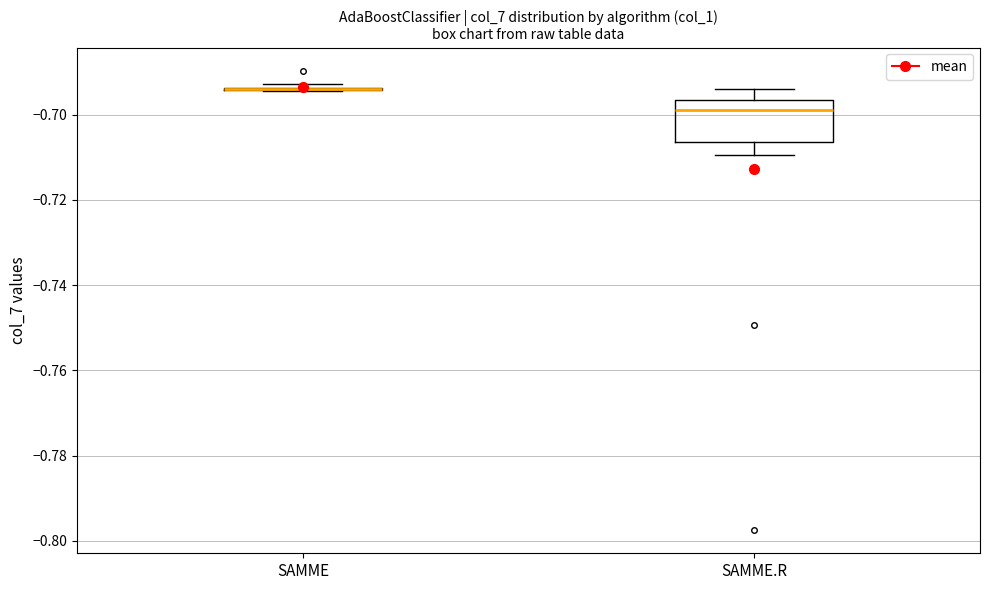

Comparing the boxes themselves (not the whiskers), which one is the tallest?

SAMME.R